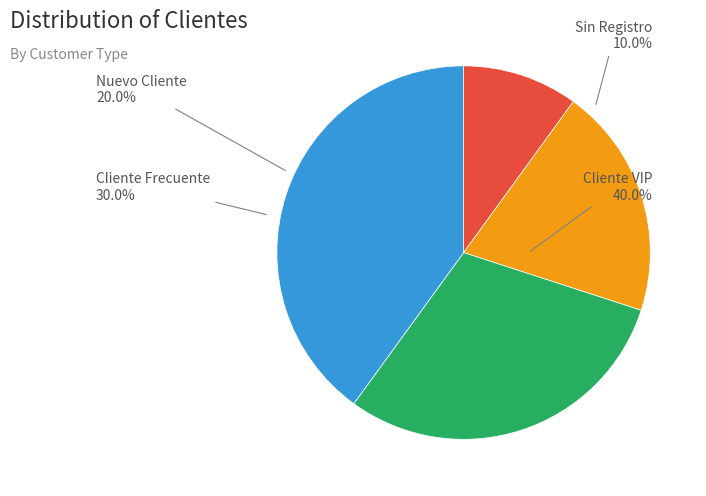

What is the ratio of the value at Cliente VIP to the value at Cliente Frecuente?

1.3